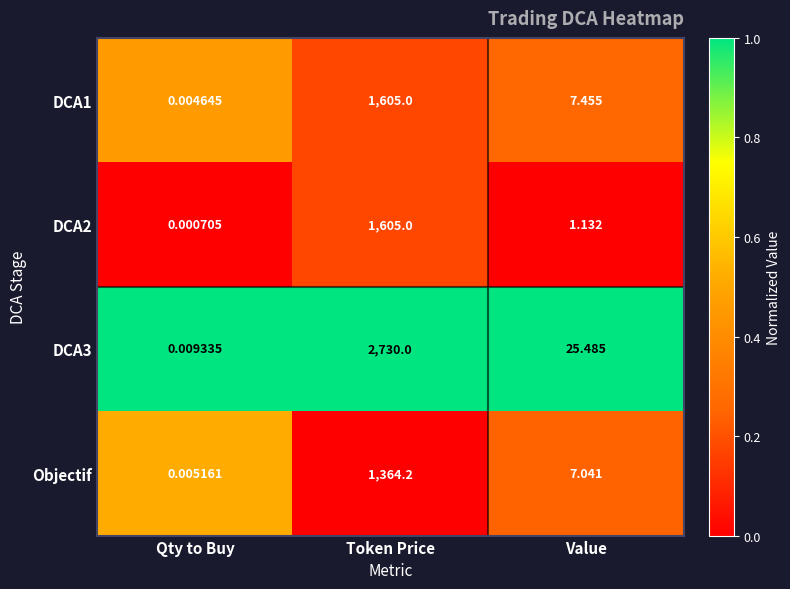

What is the maximum value shown in the chart?

2730.0